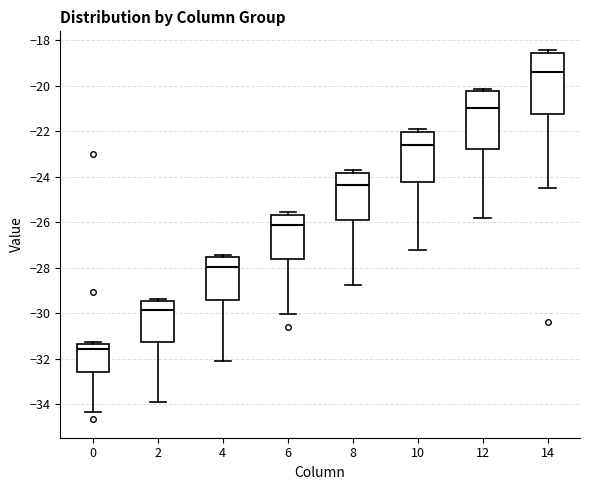

Reading left to right, transcribe this box plot: for each box, give where its median line is, the range the box spans, and where its two whiskers end, as read against the y-axis. The values are not printed on the chart, so give them approximately, as read against the axis.

0: median -31.6, box -32.6 to -31.4, whiskers -34.4 to -31.2
2: median -29.8, box -31.2 to -29.4, whiskers -33.8 to -29.4 (just above the box's upper edge)
4: median -28.0, box -29.4 to -27.6, whiskers -32.2 to -27.4
6: median -26.2, box -27.6 to -25.6, whiskers -30.0 to -25.6 (just above the box's upper edge)
8: median -24.4, box -25.8 to -23.8, whiskers -28.8 to -23.8 (just above the box's upper edge)
10: median -22.6, box -24.2 to -22.0, whiskers -27.2 to -22.0 (just above the box's upper edge)
12: median -21.0, box -22.8 to -20.2, whiskers -25.8 to -20.2 (just above the box's upper edge)
14: median -19.4, box -21.2 to -18.6, whiskers -24.4 to -18.4